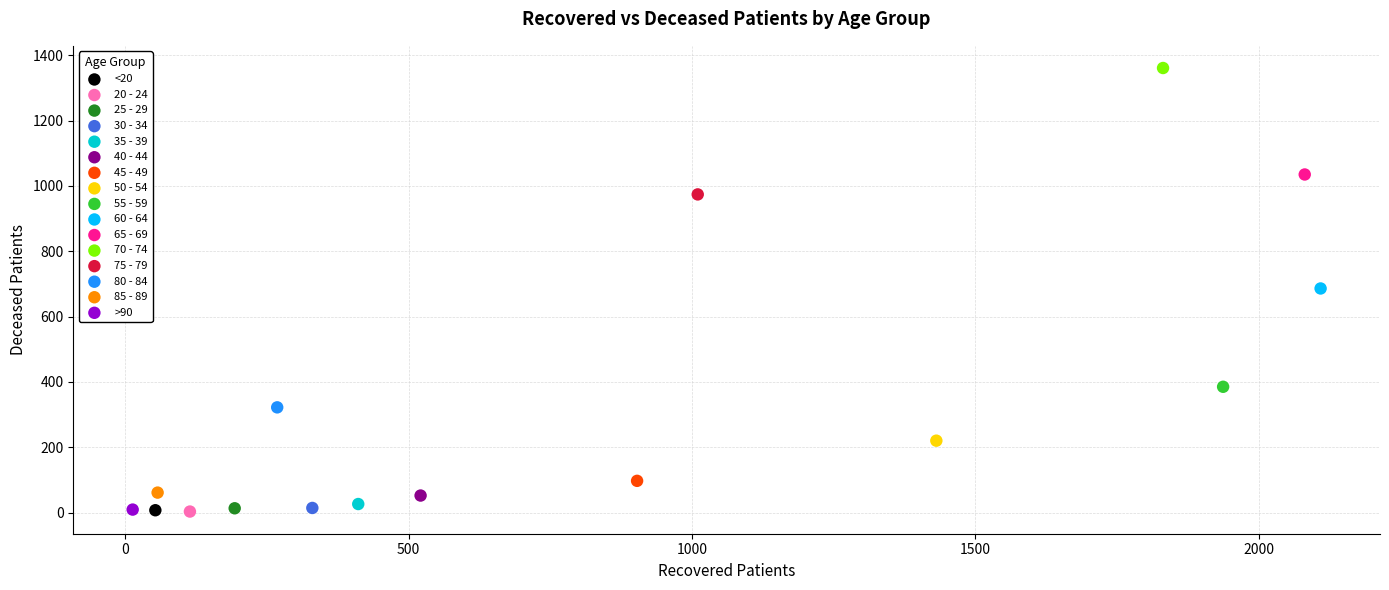

What are all the series names shown in the legend?

<20, 20 - 24, 25 - 29, 30 - 34, 35 - 39, 40 - 44, 45 - 49, 50 - 54, 55 - 59, 60 - 64, 65 - 69, 70 - 74, 75 - 79, 80 - 84, 85 - 89, >90